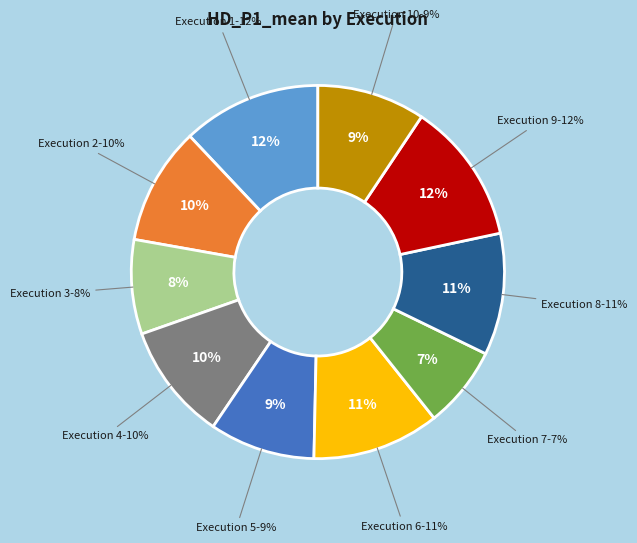

Do 8 and 10 together represent more than half of the pie?

No